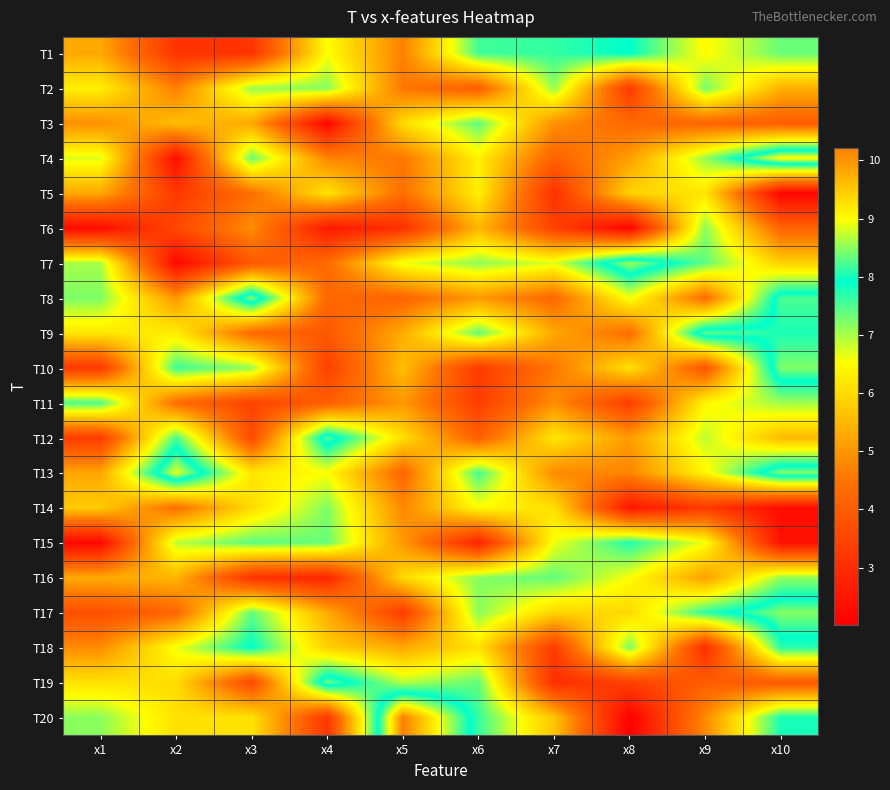

Count the number of categories in the chart.

10